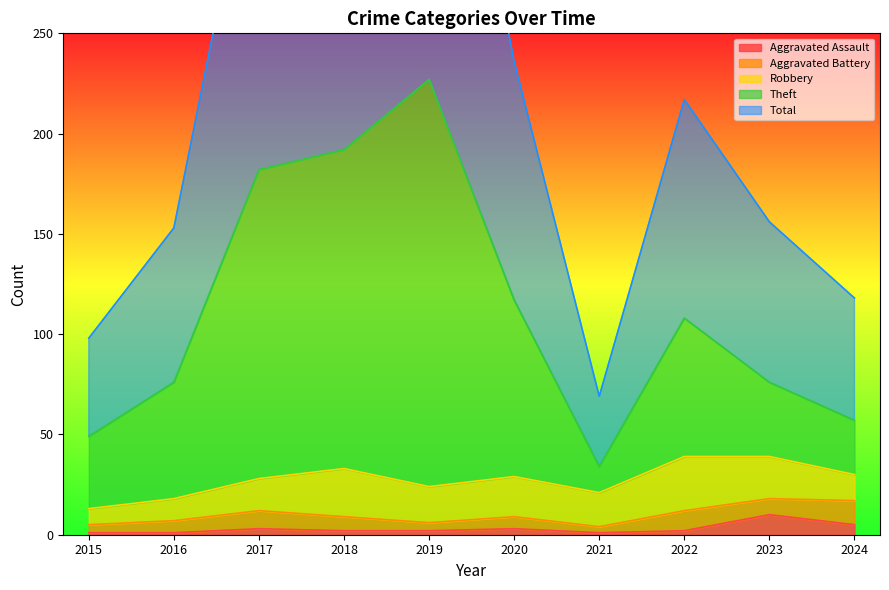

What is the highest value of the Aggravated Assault series?

10